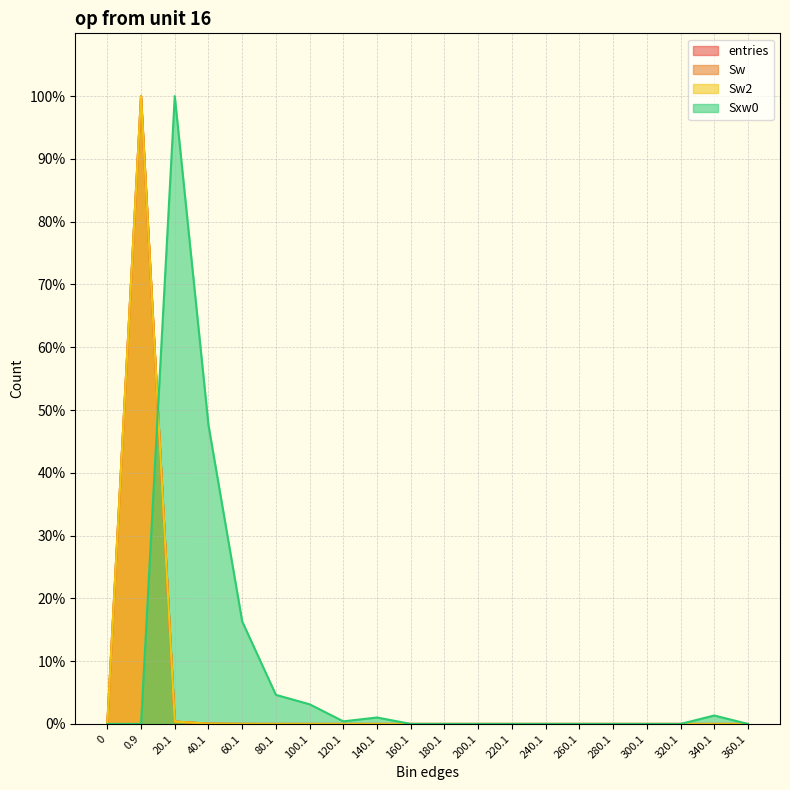

True or false: Sxw0 and Sw2 intersect in this chart.

True